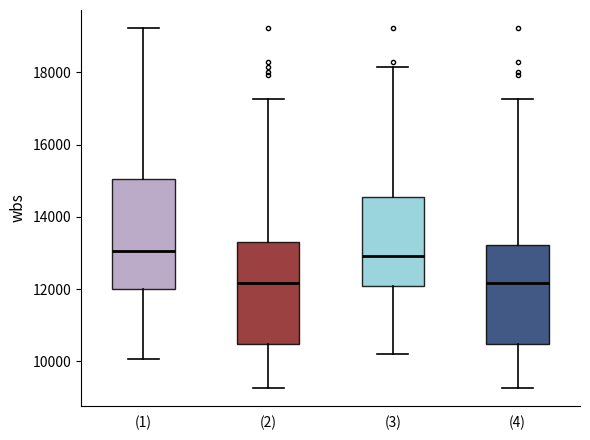

Reading left to right, transcribe this box plot: for each box, give where its median line is, the range the box spans, and where its two whiskers end, as read against the y-axis. The values are not printed on the chart, so give them approximately, as read against the axis.

(1): median 13000, box 12000 to 15000, whiskers 10000 to 19200
(2): median 12200, box 10400 to 13400, whiskers 9200 to 17200
(3): median 13000, box 12000 to 14600, whiskers 10200 to 18200
(4): median 12200, box 10400 to 13200, whiskers 9200 to 17200